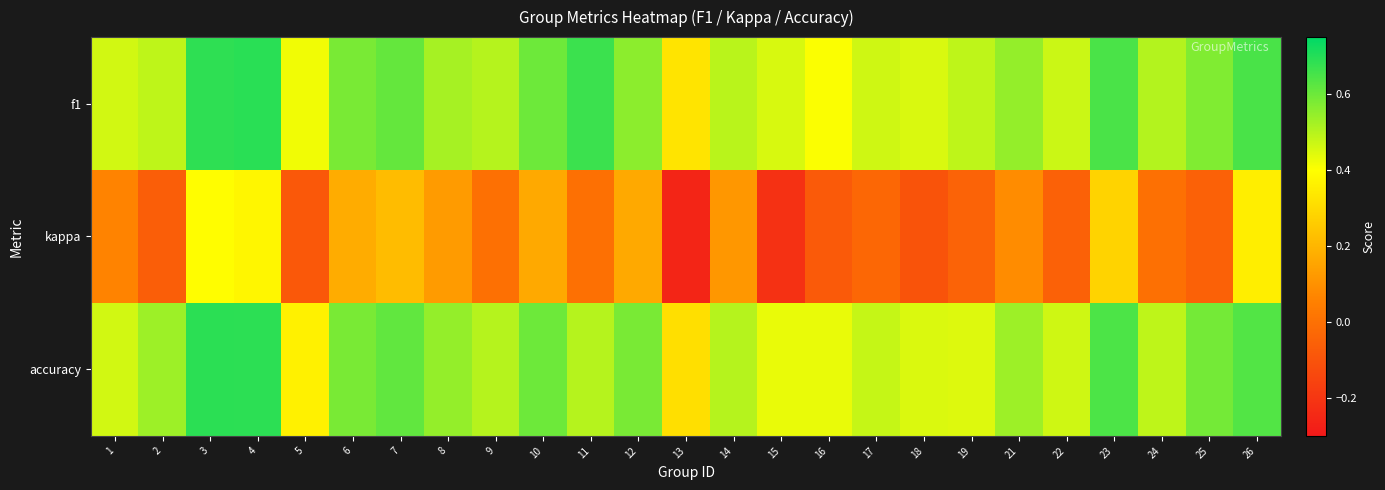

Reading right to left, transcribe all the data shown in this chart.

f1: 26=0.6	25=0.6	24=0.5	23=0.6	22=0.5	21=0.5	19=0.5	18=0.5	17=0.5	16=0.4	15=0.5	14=0.5	13=0.3	12=0.6	11=0.7	10=0.6	9=0.5	8=0.5	7=0.6	6=0.6	5=0.4	4=0.7	3=0.7	2=0.5	1=0.5
kappa: 26=0.4	25=-0.1	24=0.0	23=0.3	22=-0.1	21=0.1	19=-0.0	18=-0.1	17=-0.0	16=-0.1	15=-0.2	14=0.1	13=-0.3	12=0.2	11=0.0	10=0.2	9=0.0	8=0.1	7=0.2	6=0.2	5=-0.1	4=0.4	3=0.4	2=-0.1	1=0.1
accuracy: 26=0.6	25=0.6	24=0.5	23=0.6	22=0.5	21=0.5	19=0.4	18=0.5	17=0.5	16=0.4	15=0.4	14=0.5	13=0.3	12=0.6	11=0.5	10=0.6	9=0.5	8=0.5	7=0.6	6=0.6	5=0.4	4=0.7	3=0.7	2=0.5	1=0.5